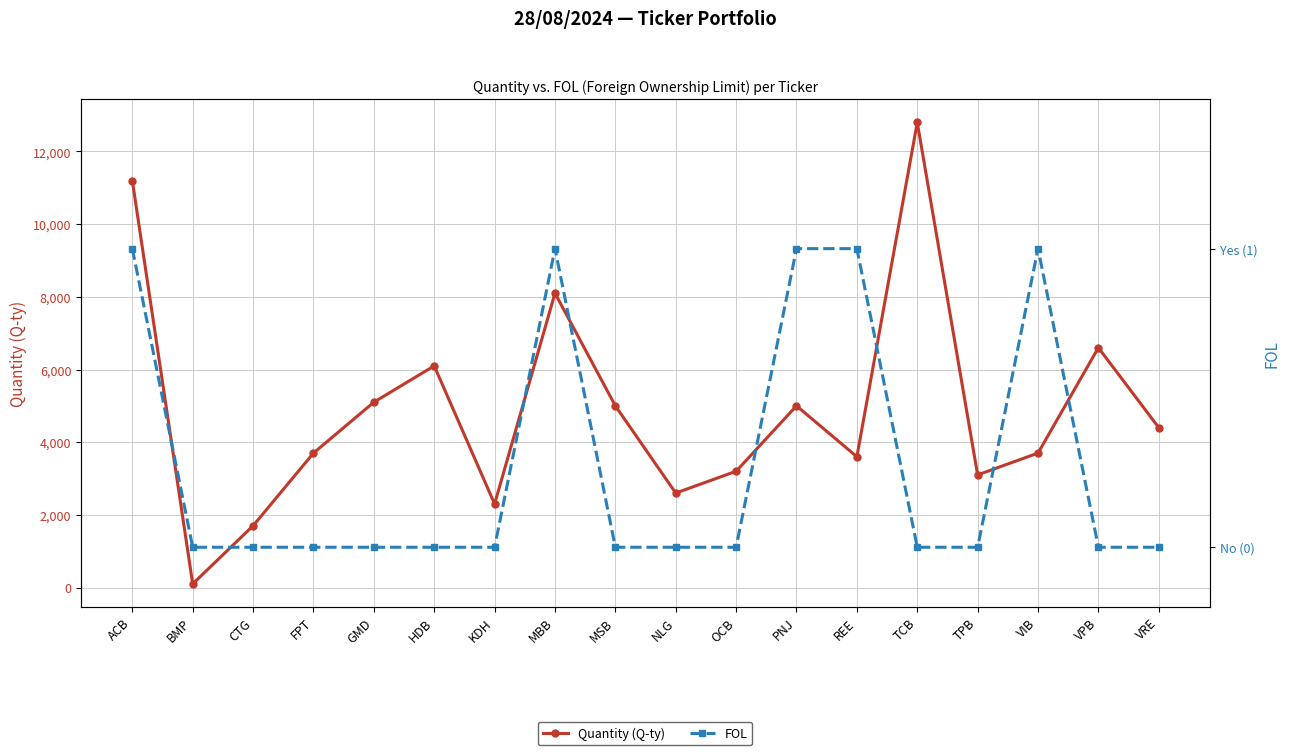

The Quantity (Q-ty) series shows 5000 at PNJ. True or false?

True